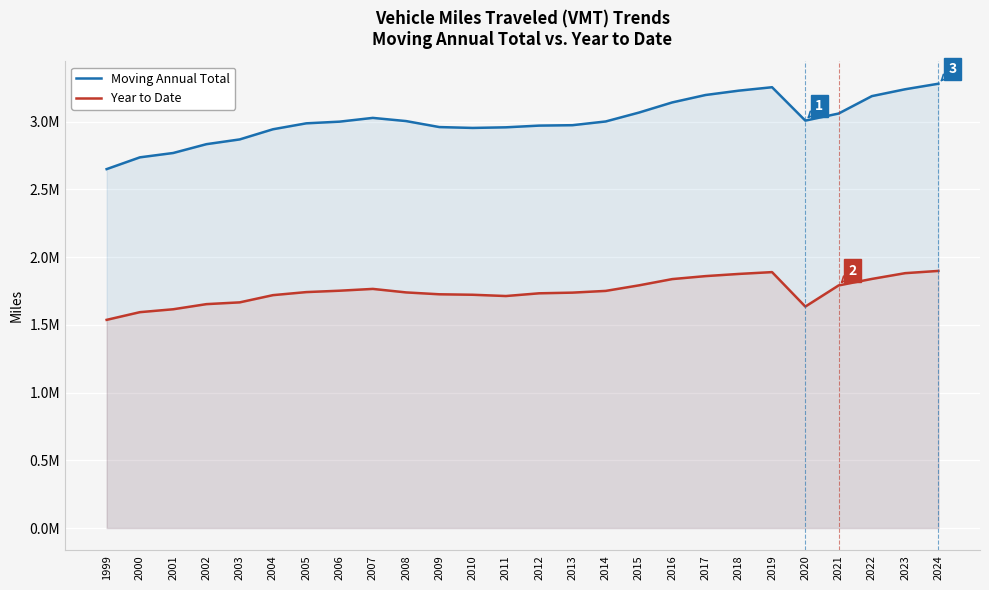

Rank the categories by Year to Date value from highest to lowest.

2024, 2019, 2023, 2018, 2017, 2022, 2016, 2015, 2021, 2007, 2006, 2014, 2005, 2008, 2013, 2012, 2009, 2010, 2004, 2011, 2003, 2002, 2020, 2001, 2000, 1999